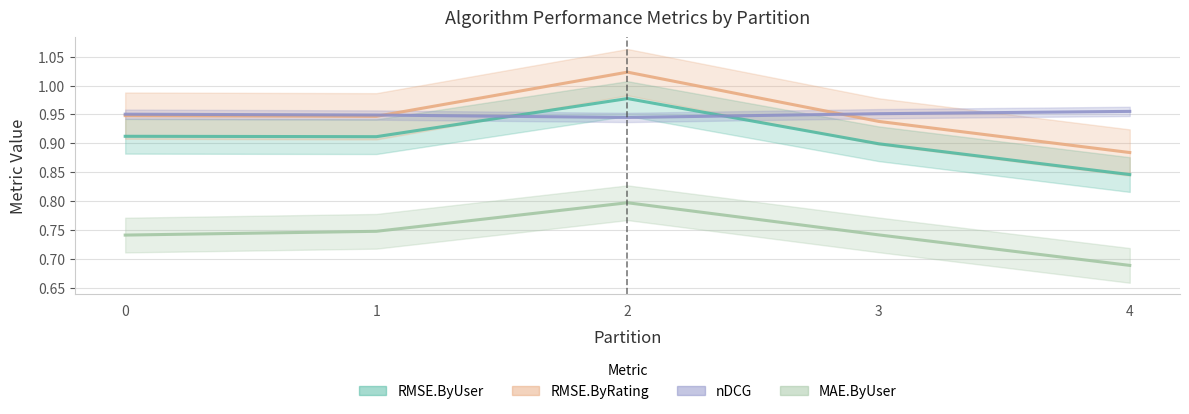

Reading left to right, transcribe all the data shown in this chart.

RMSE.ByUser: 0.9	0.9	1.0	0.9	0.8
RMSE.ByRating: 0.9	0.9	1.0	0.9	0.9
nDCG: 1.0	0.9	0.9	1.0	1.0
MAE.ByUser: 0.7	0.7	0.8	0.7	0.7